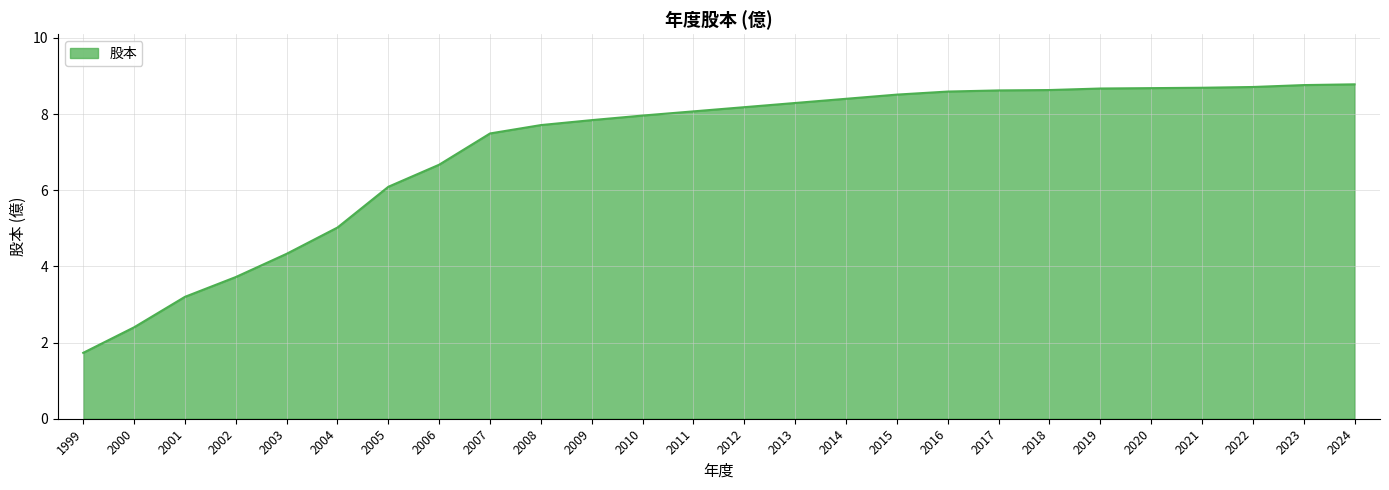

Where is the data nearest to the value 5?

2004